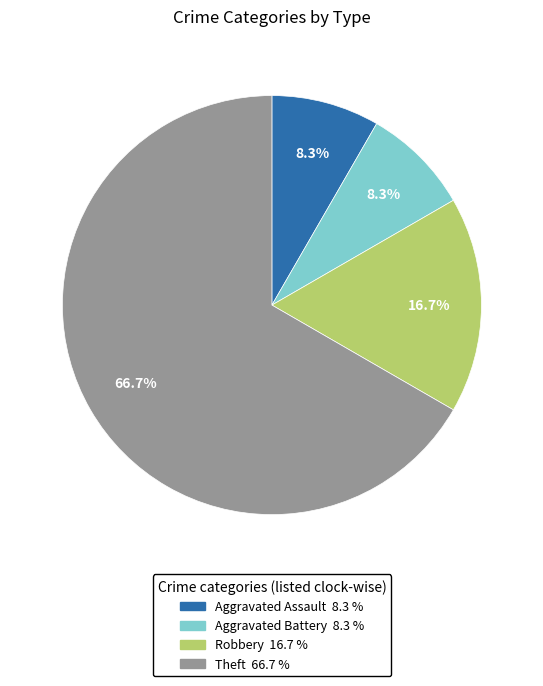

Which slice is the largest?

Theft